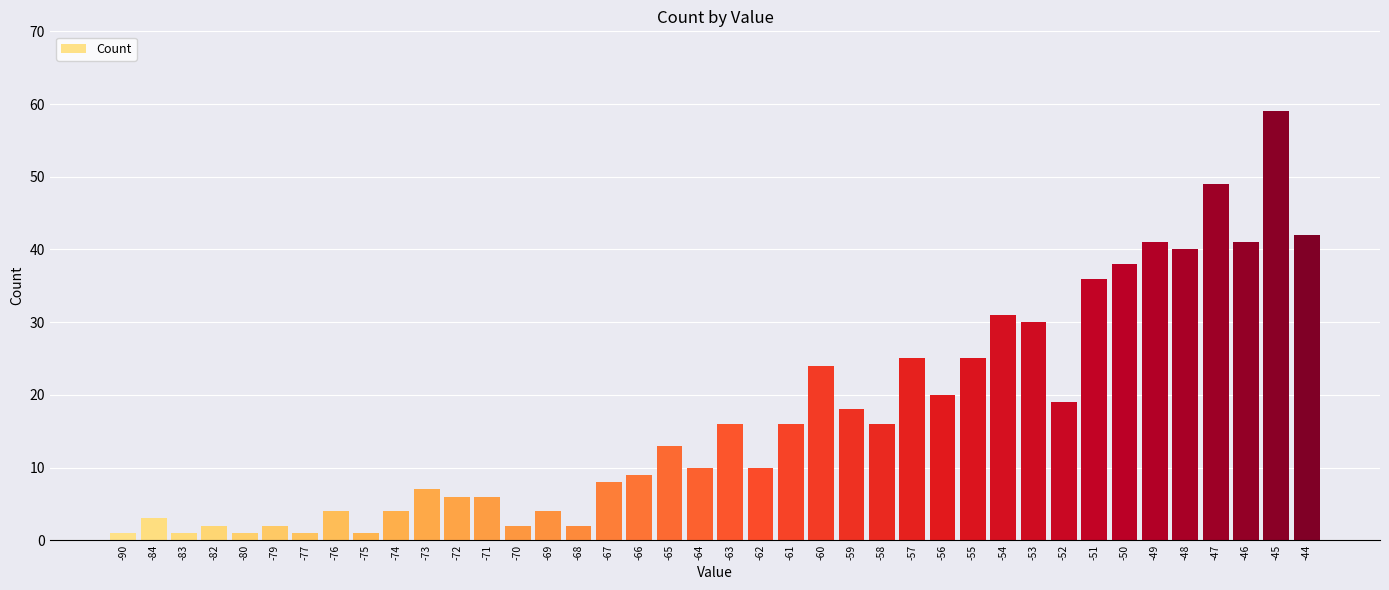

Which has a higher value, -71 or -60?

-60